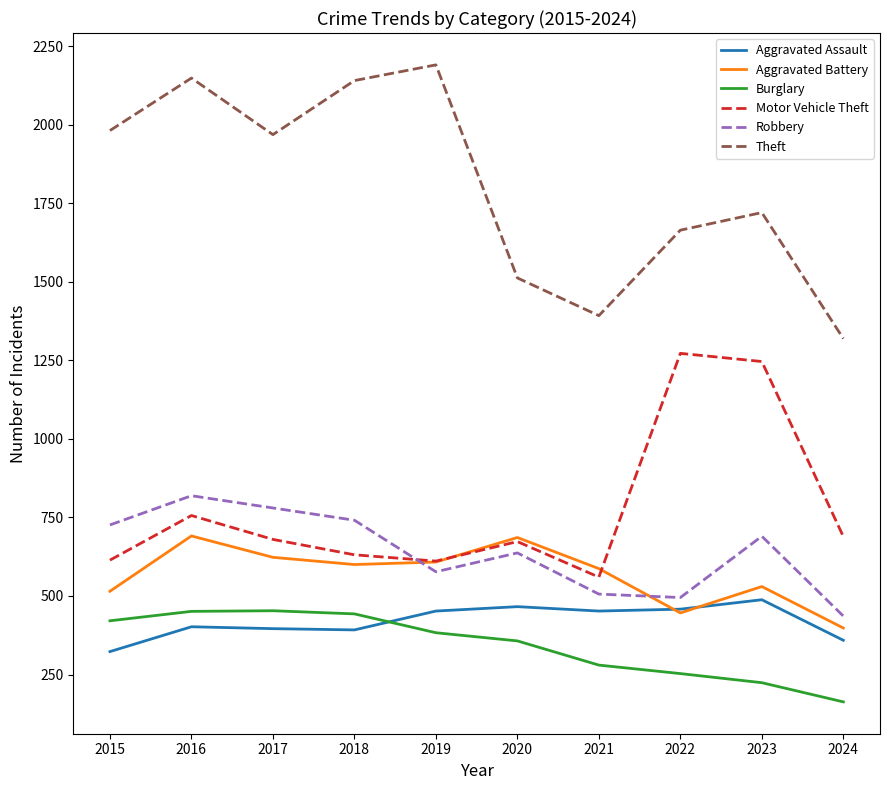

True or false: Aggravated Battery and Burglary cross at least once.

False